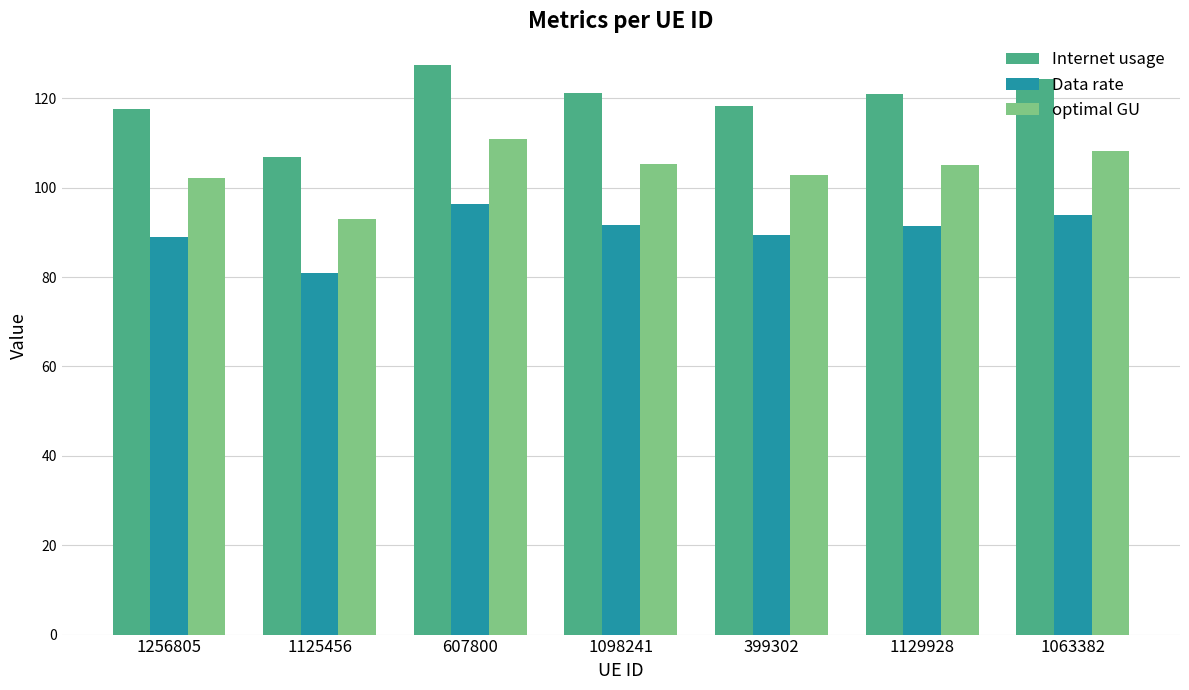

How many distinct data groups are displayed?

3